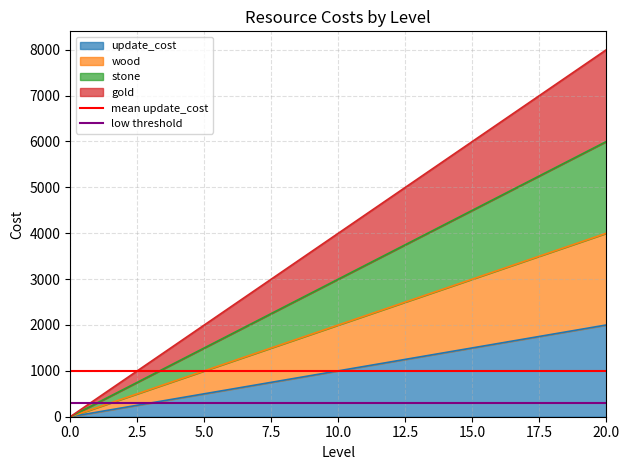

What is the approximate value of low threshold at 0.0?

300